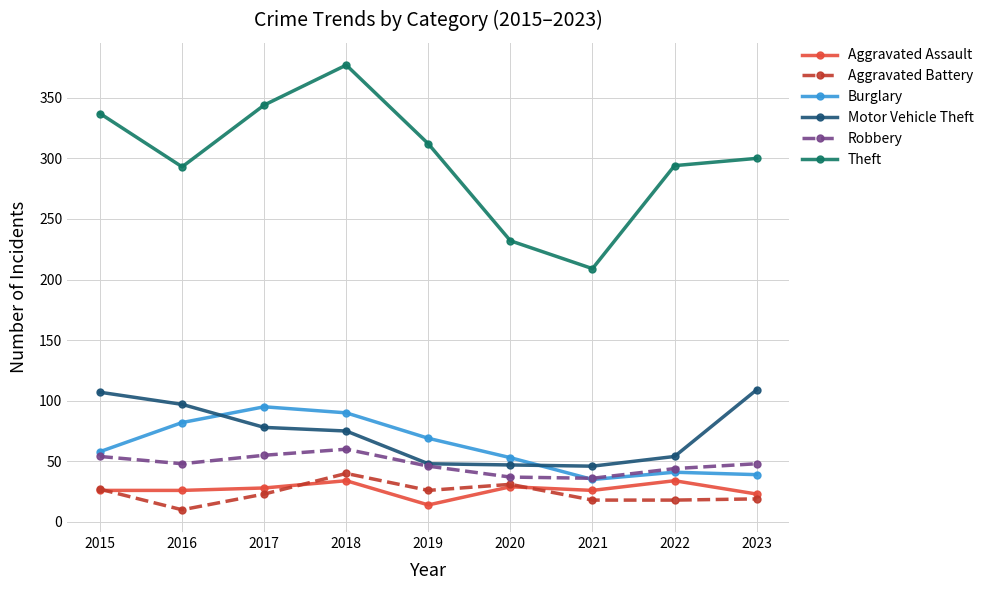

Does the chart have visible grid lines?

Yes